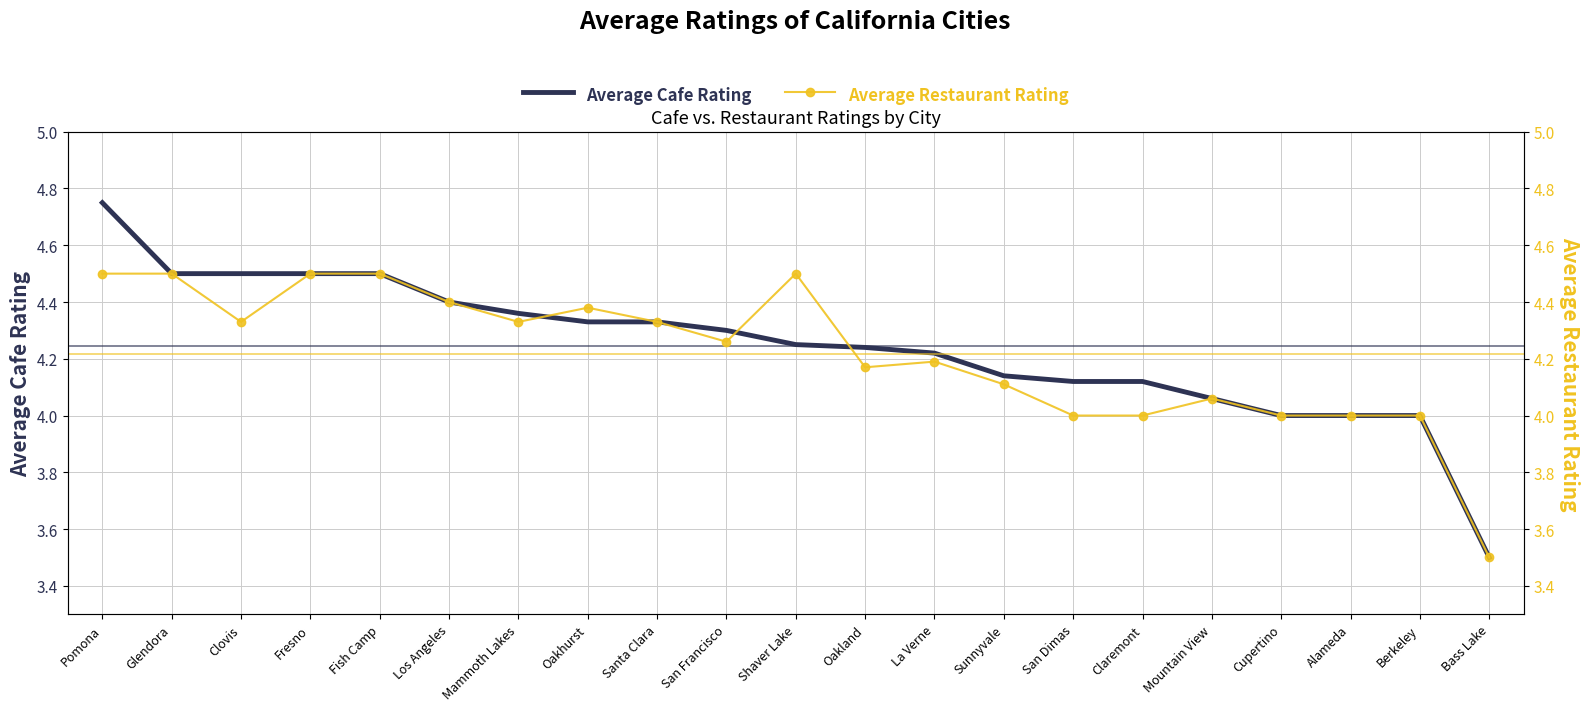

Reading left to right, extract all data points from this chart.

Average Cafe Rating: 4.8	4.5	4.5	4.5	4.5	4.4	4.4	4.3	4.3	4.3	4.2	4.2	4.2	4.1	4.1	4.1	4.1	4.0	4.0	4.0	3.5
Average Restaurant Rating: 4.5	4.5	4.3	4.5	4.5	4.4	4.3	4.4	4.3	4.3	4.5	4.2	4.2	4.1	4.0	4.0	4.1	4.0	4.0	4.0	3.5